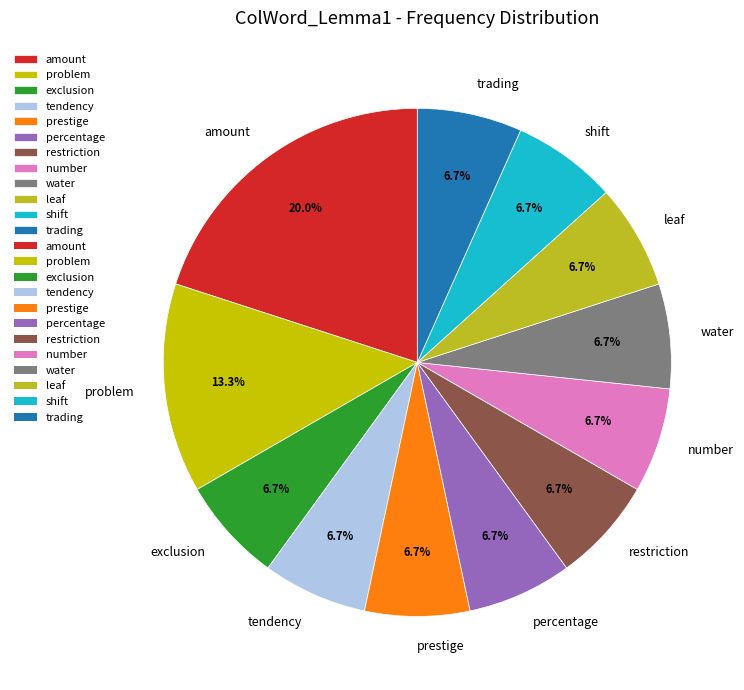

Do amount and shift together represent more than half of the pie?

No